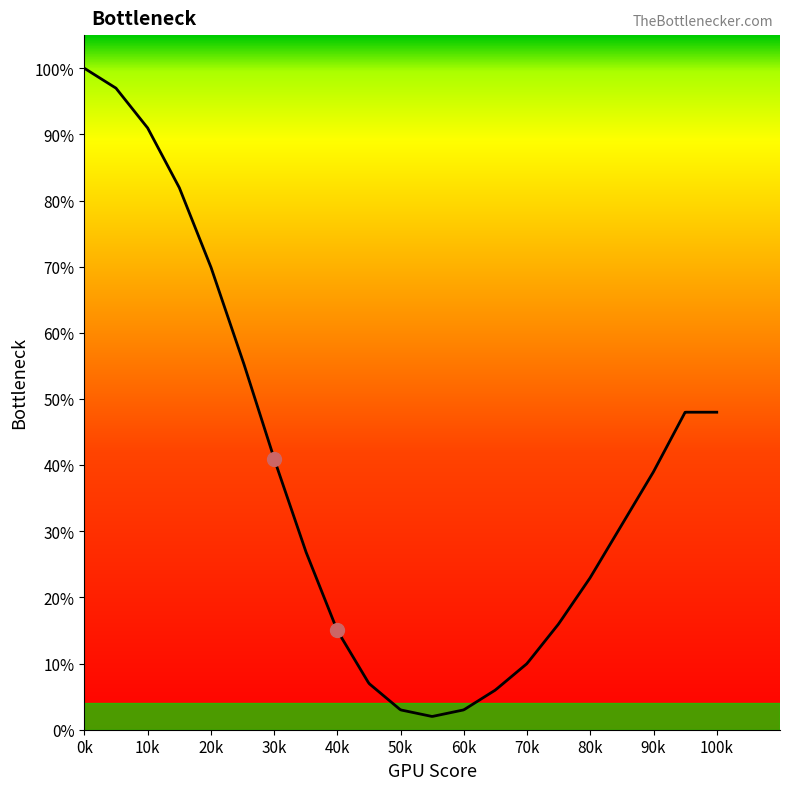

How many lines are shown in the chart?

1